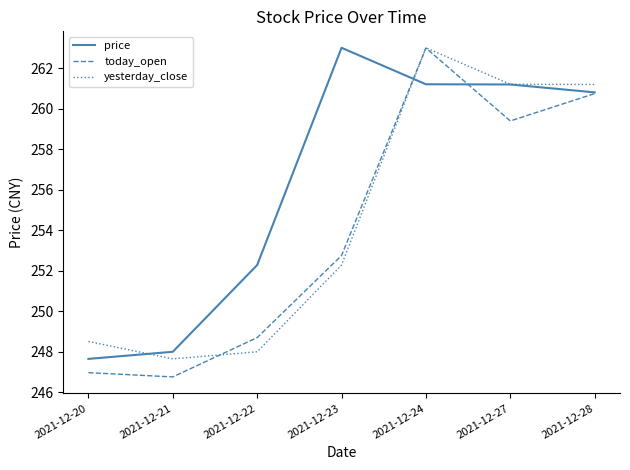

At which label does price first exceed 260?

2021-12-23